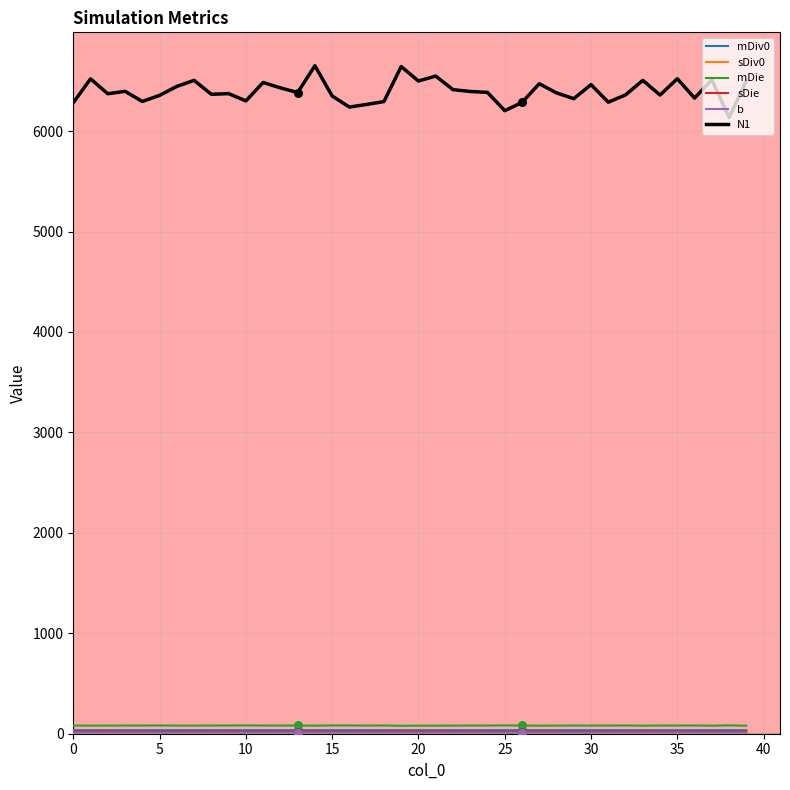

Which series has the largest range (max minus min)?

N1